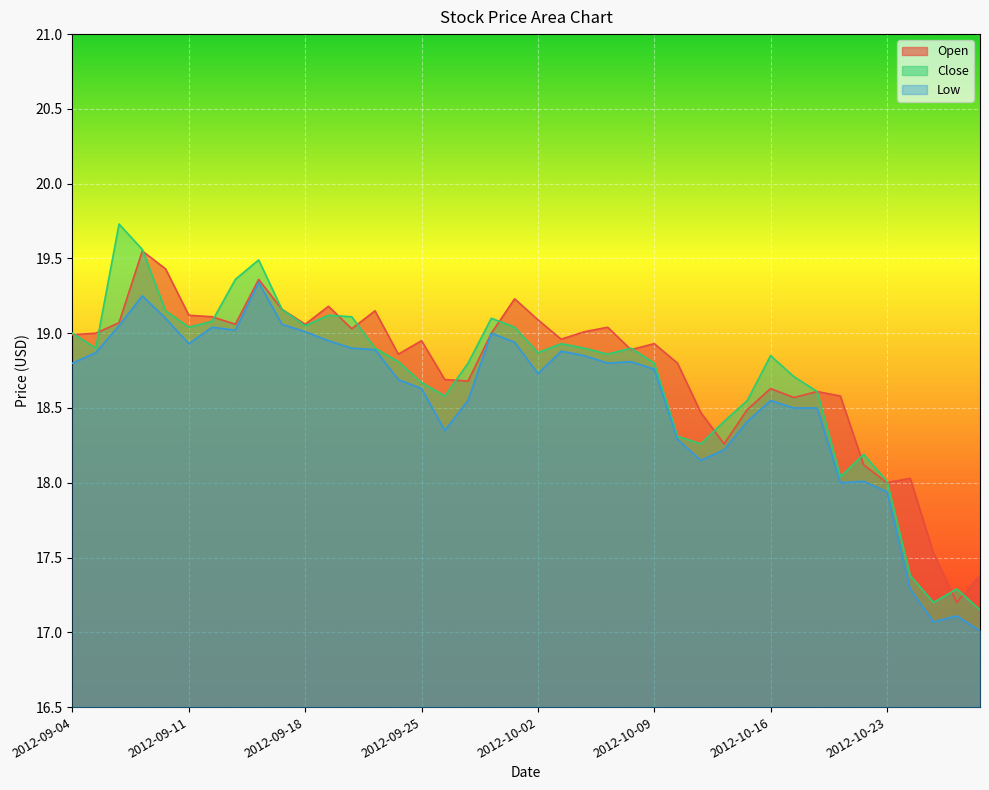

What is the label of the 22nd point from the right?

2012-09-28